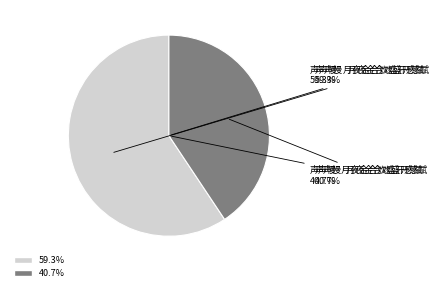

The 声声慢·月夜金合欢盛开感赋 slice represents 53% of the pie. True or false?

False